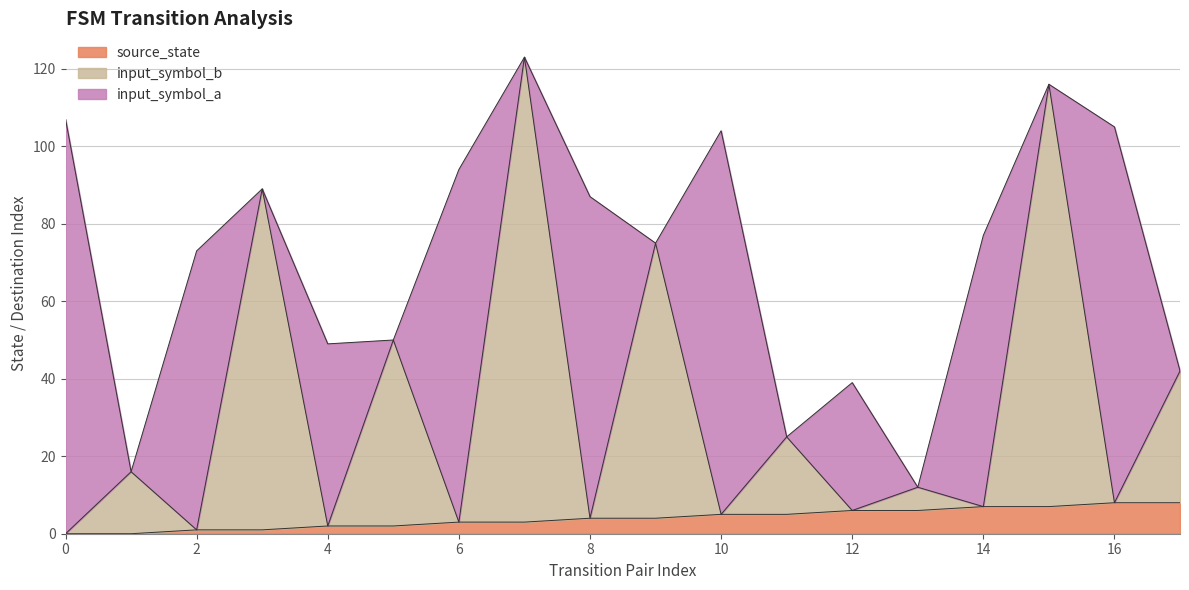

At which label is source_state closest to 4?

8